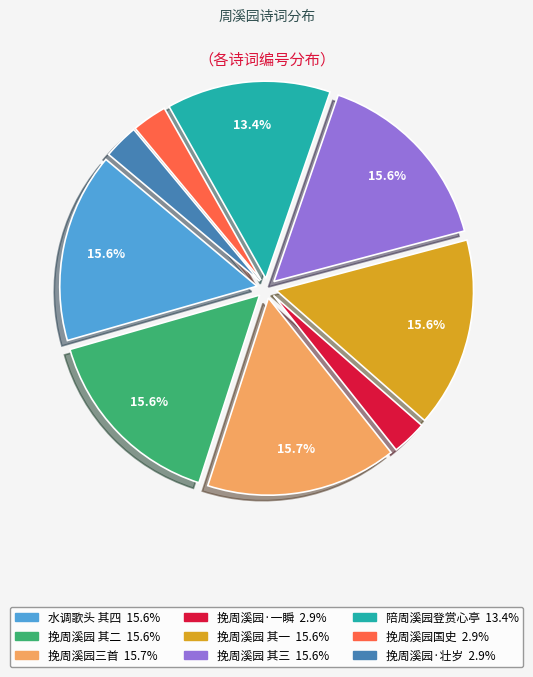

Does any single category account for the majority?

No